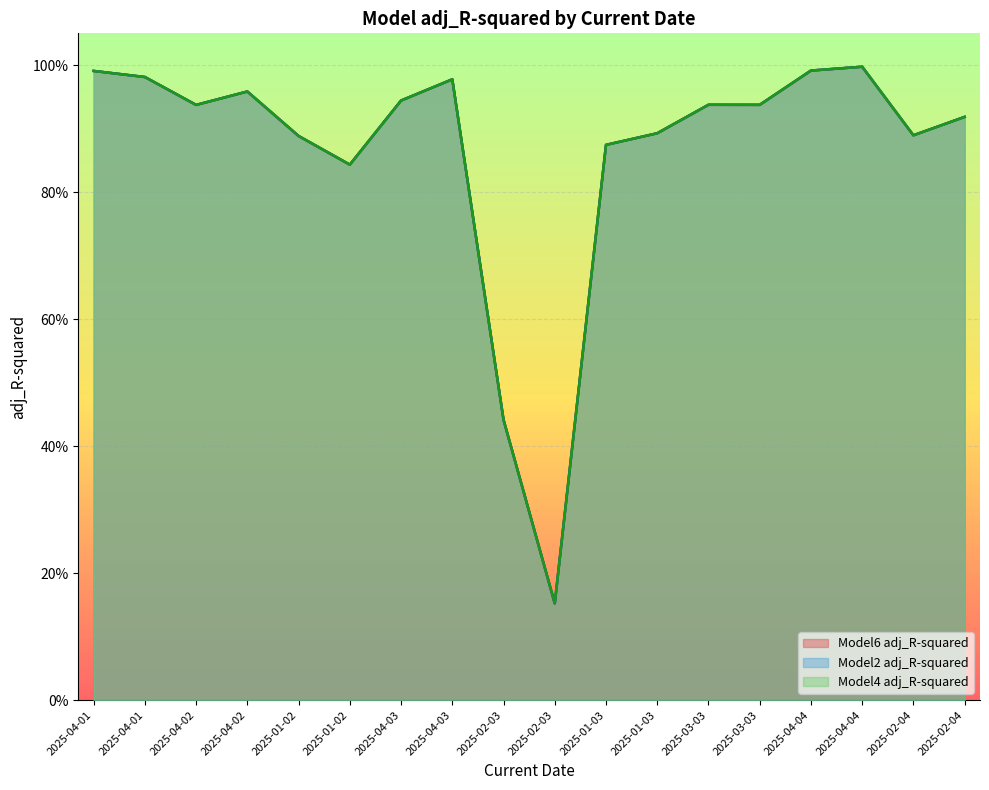

What is the difference between the maximum and minimum values in the Model2 adj_R-squared series?

0.8